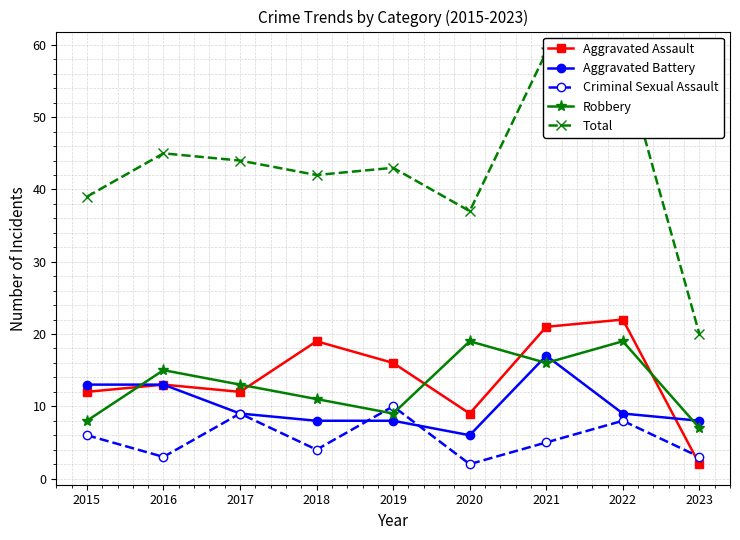

At which category does the chart reach its peak across all series?

2021